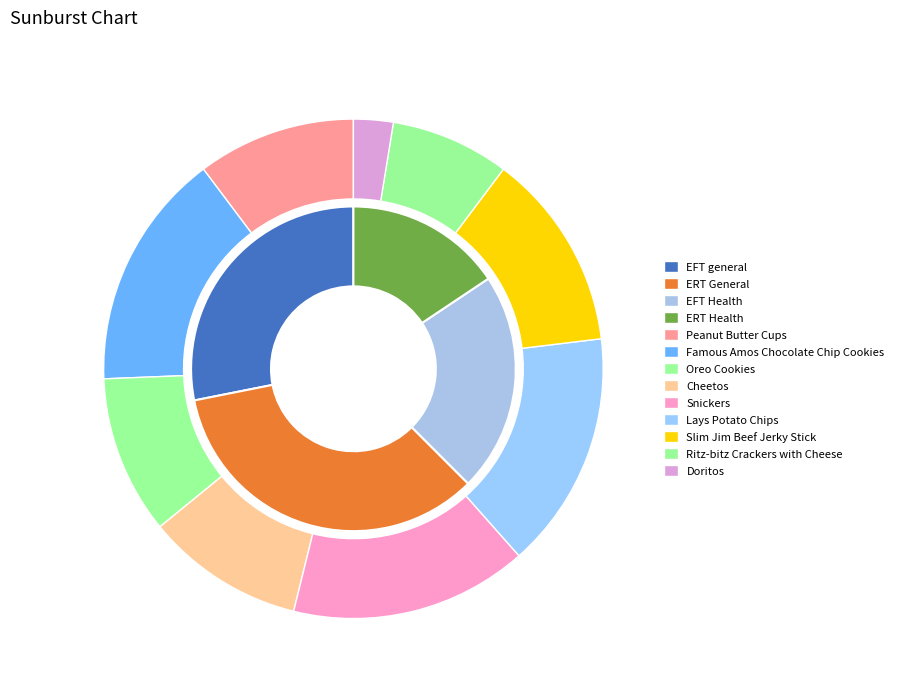

What percentage is the Cheetos slice, to the nearest percent?

10%